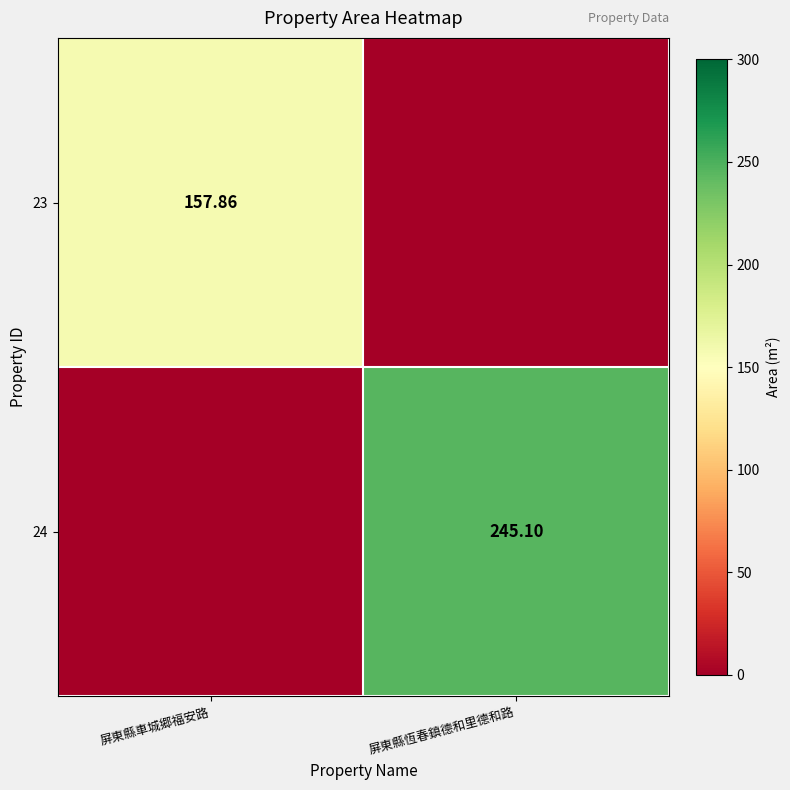

Between 屏東縣恆春鎮德和里德和路 and 屏東縣車城郷福安路, which is larger?

屏東縣車城郷福安路